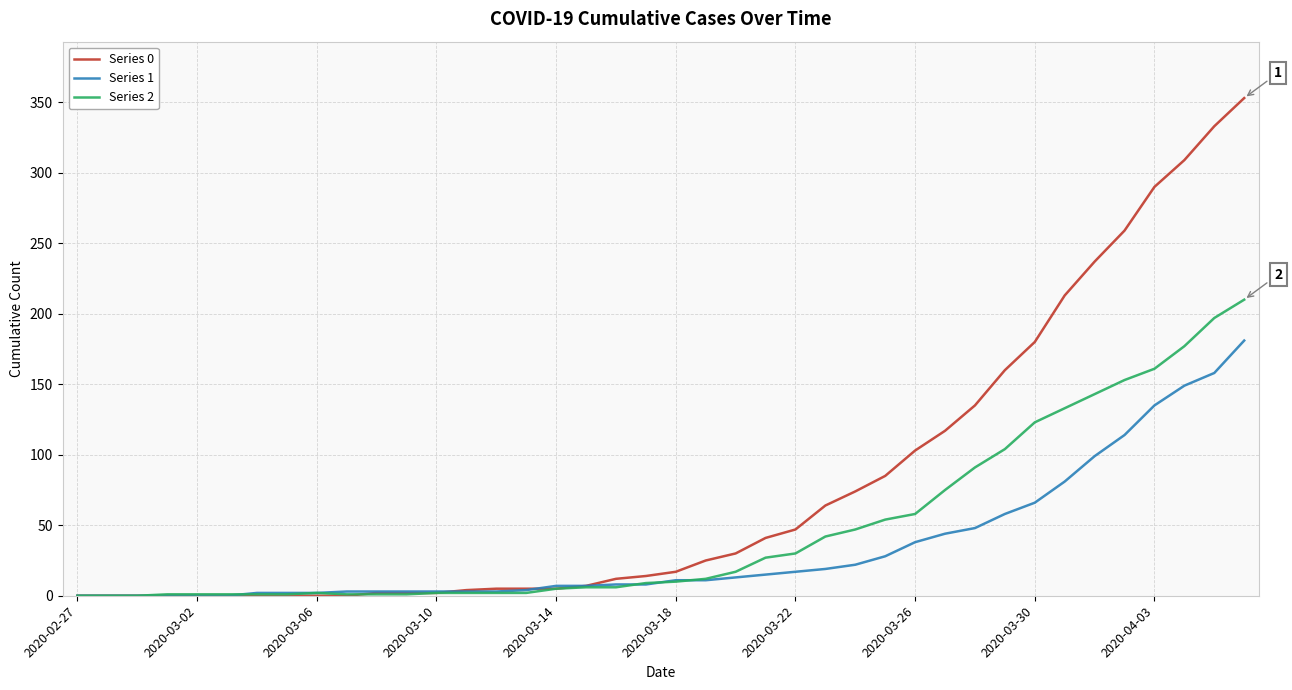

How many series are shown in this chart?

3